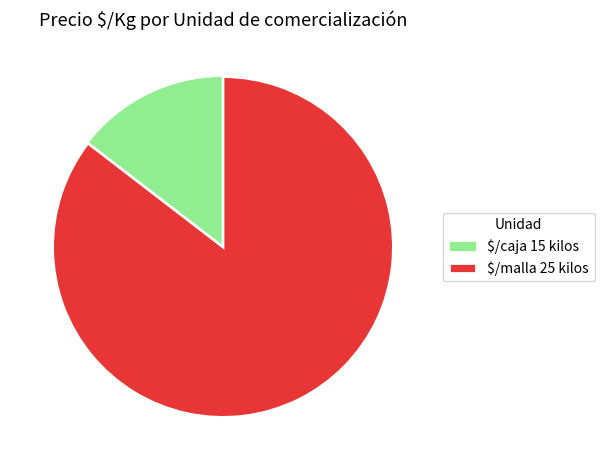

True or false: $/malla 25 kilos accounts for 85% of the total.

True